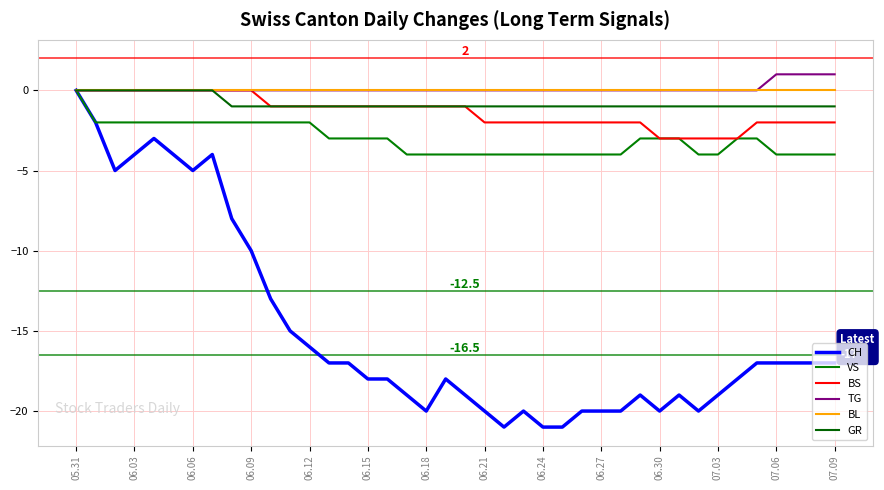

Is this an area chart (filled region under the line)?

No